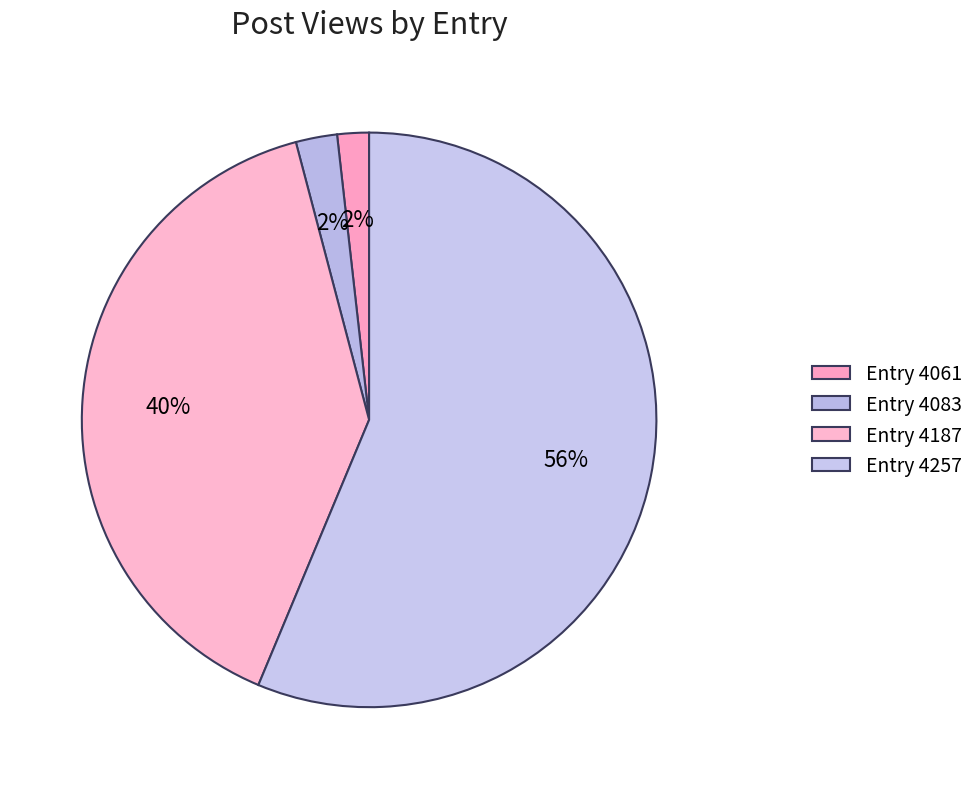

Count the number of slices in the pie.

4